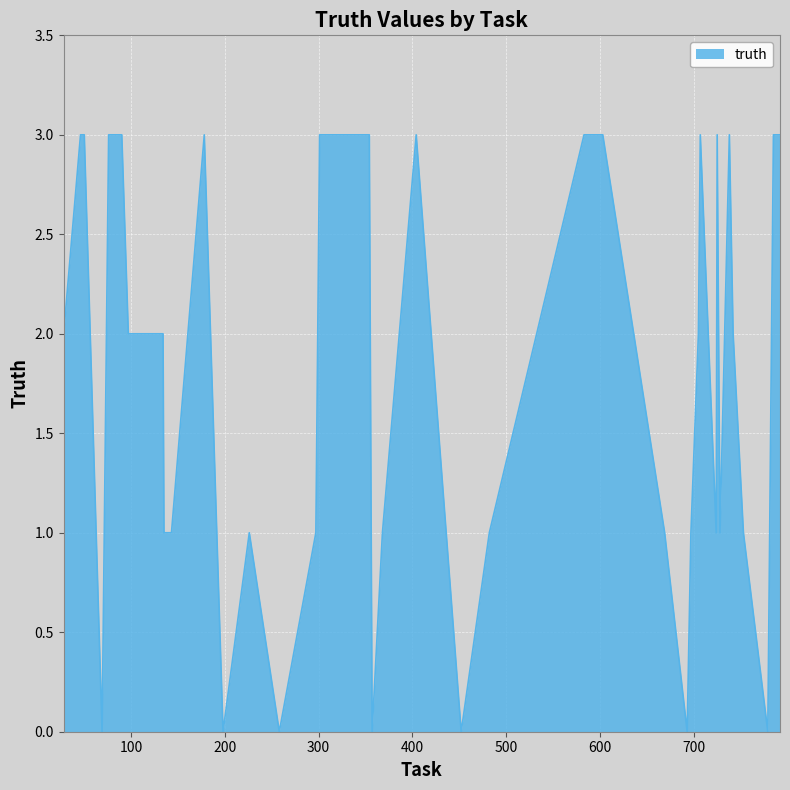

Count the values in the range 1 to 3.

33